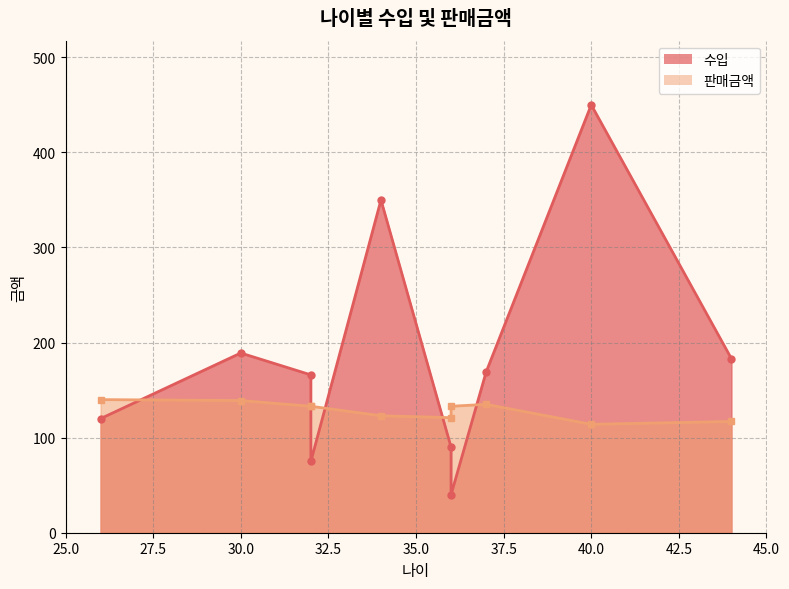

Reading left to right, what are all the values shown in this chart?

수입: 34=350	40=450	37=169	30=189	44=183	36=90	32=166	26=120	32=75	36=40
판매금액: 34=123	40=114	37=135	30=139	44=117	36=121	32=133	26=140	32=133	36=133